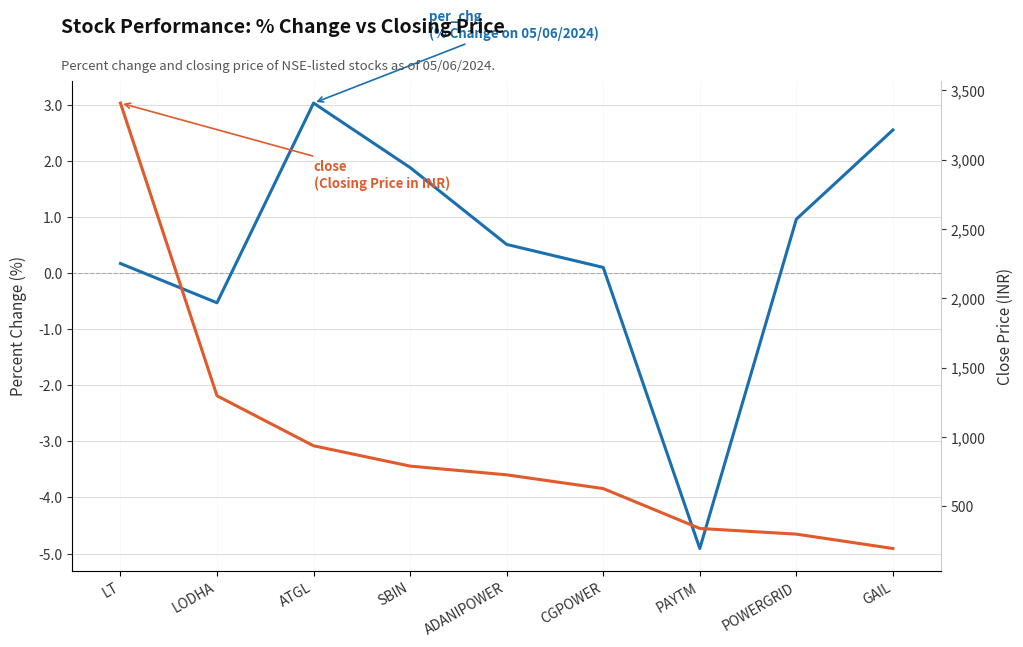

What is the difference between the highest and lowest values at CGPOWER?

627.5